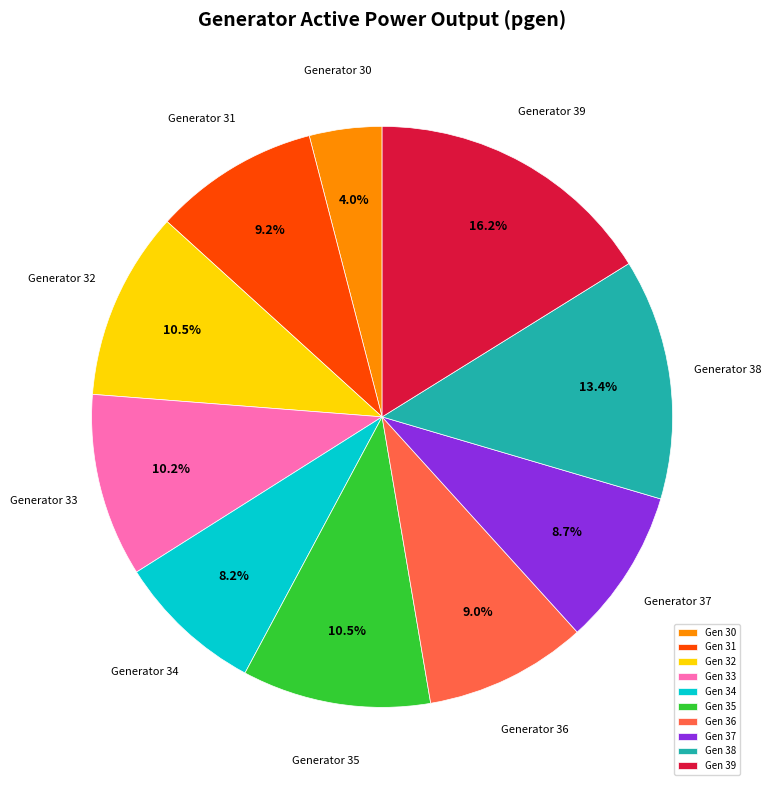

Do Generator 32 and Generator 38 together represent more than half of the pie?

No